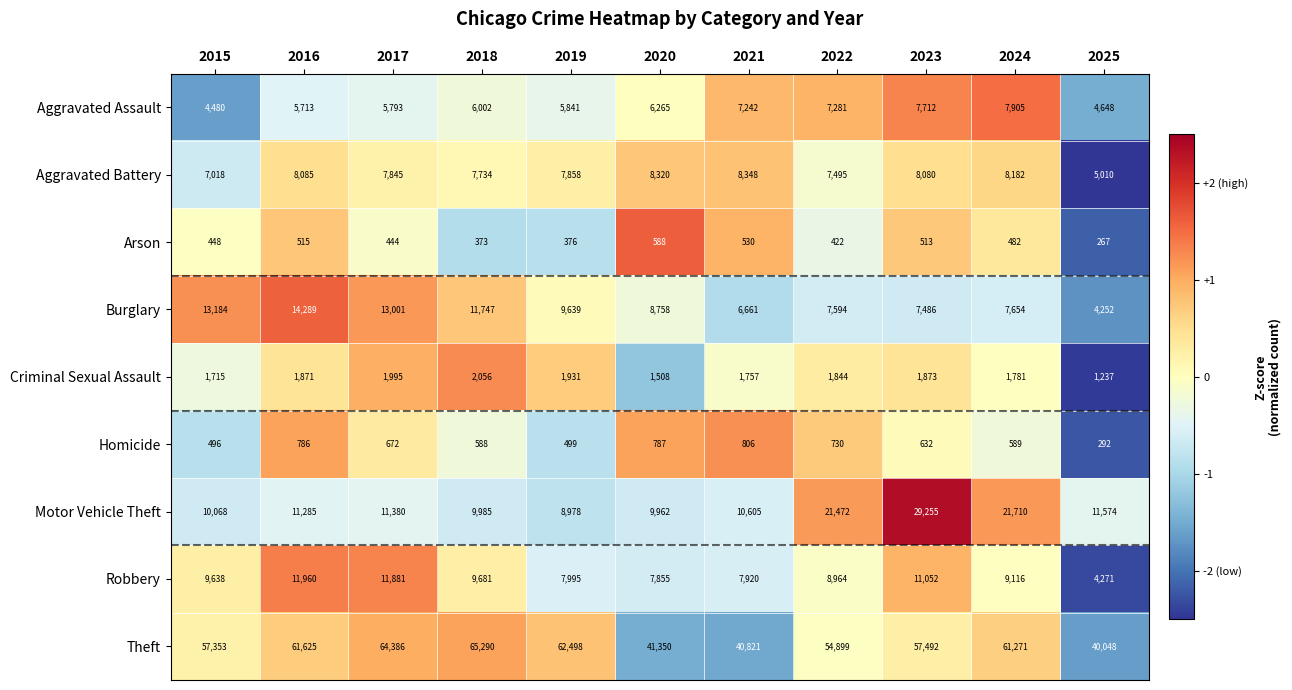

Between 2015 and 2019, which series saw the biggest shift?

Theft